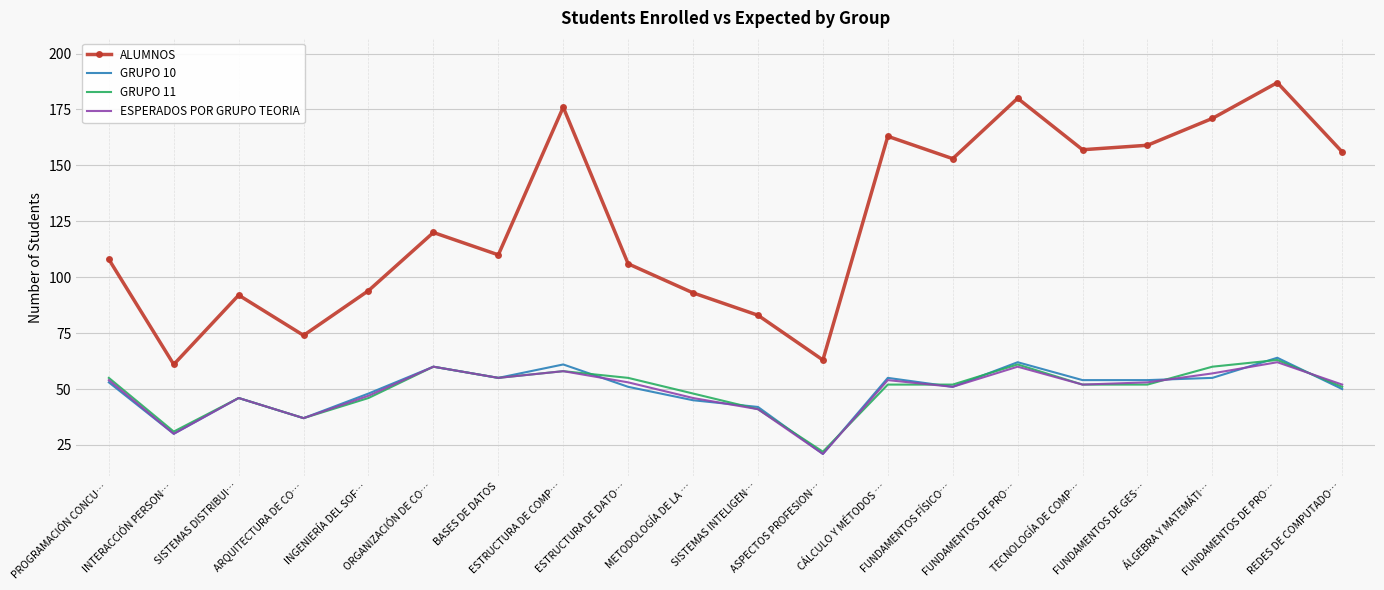

What are all the series names shown in the legend?

ALUMNOS, GRUPO 10, GRUPO 11, ESPERADOS POR GRUPO TEORIA